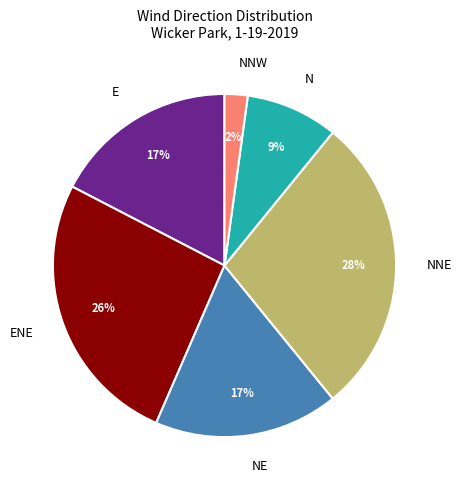

Which has a higher value, NE or NNW?

NE